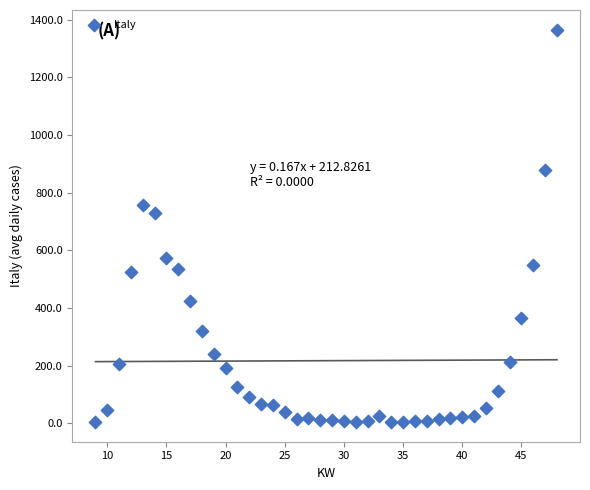

What is the range of X values (max minus min)?

39.0